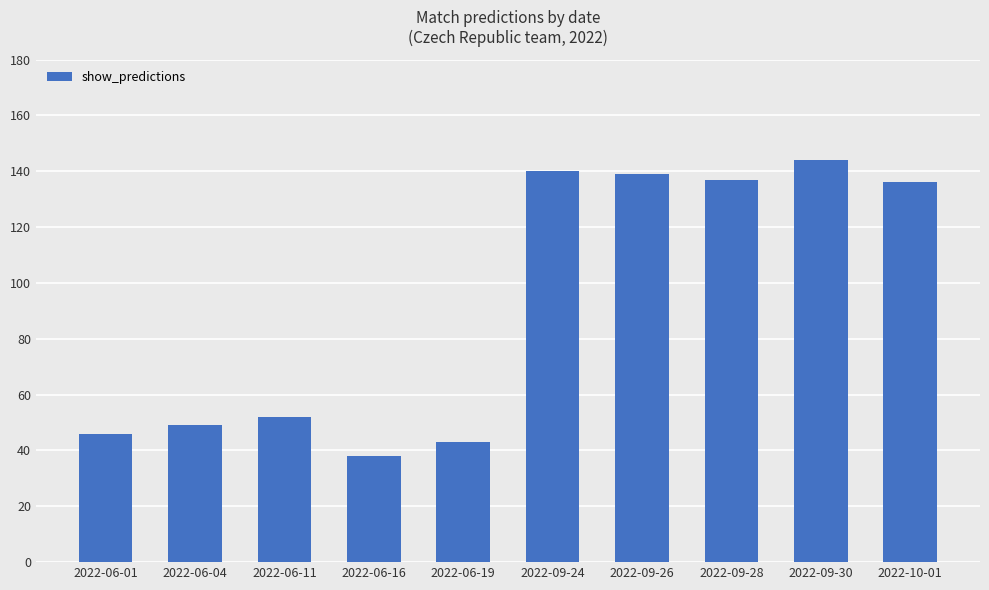

What is the difference between the values at 2022-09-30 and 2022-09-24?

4